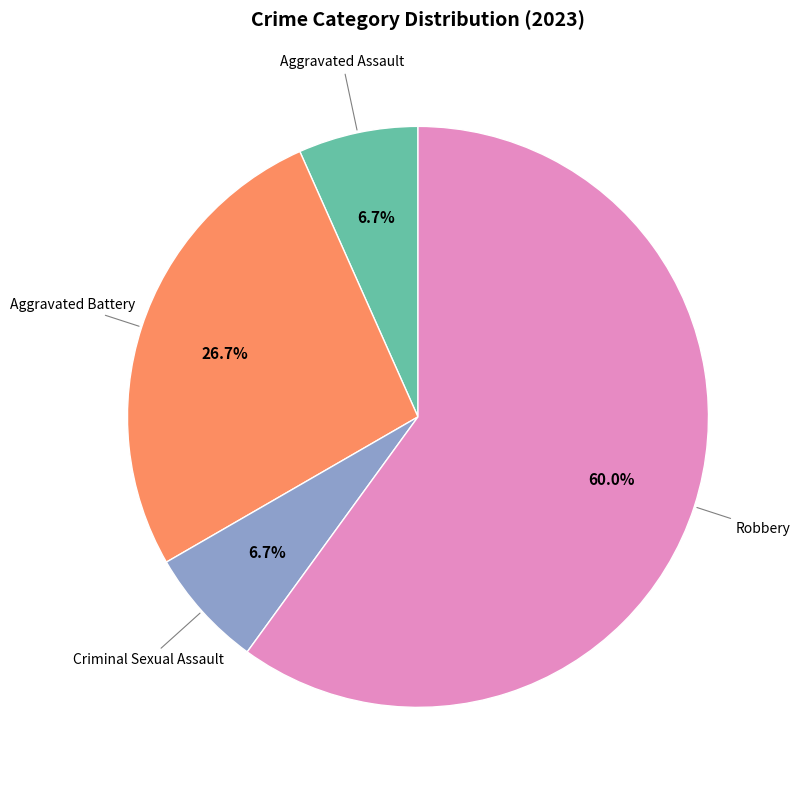

Does any single category account for the majority?

Yes